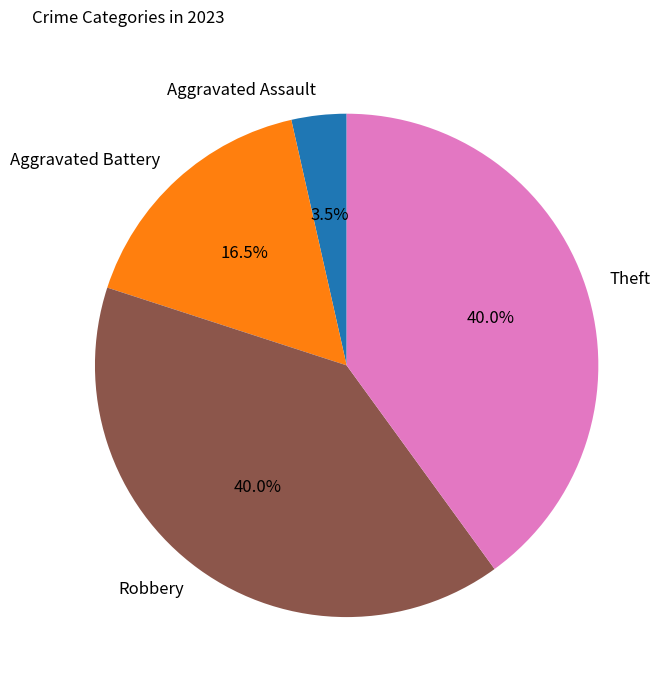

Count the number of slices in the pie.

4